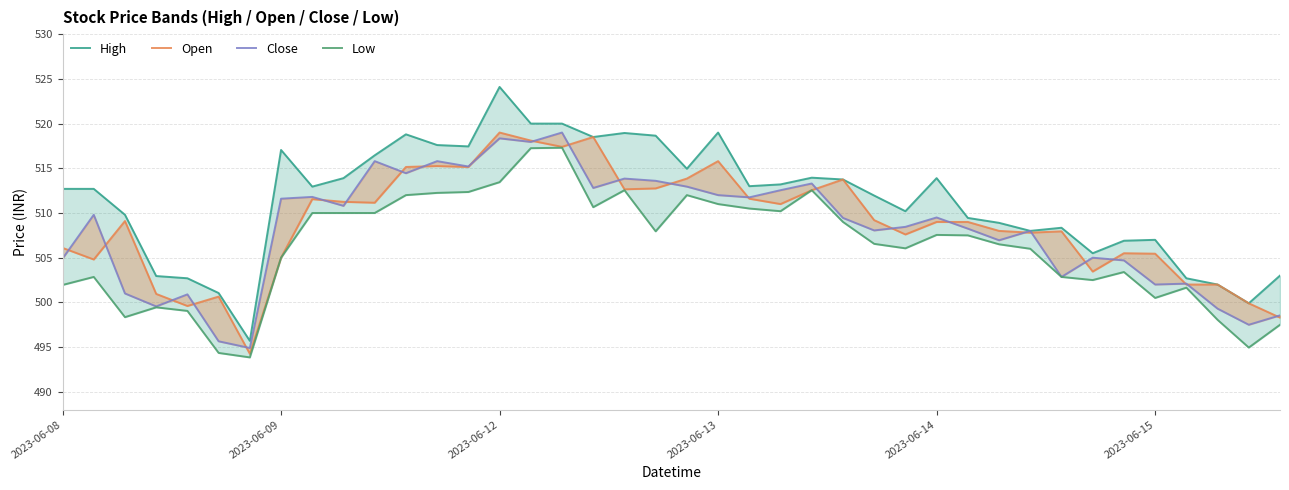

What are all the series names shown in the legend?

High, Open, Close, Low